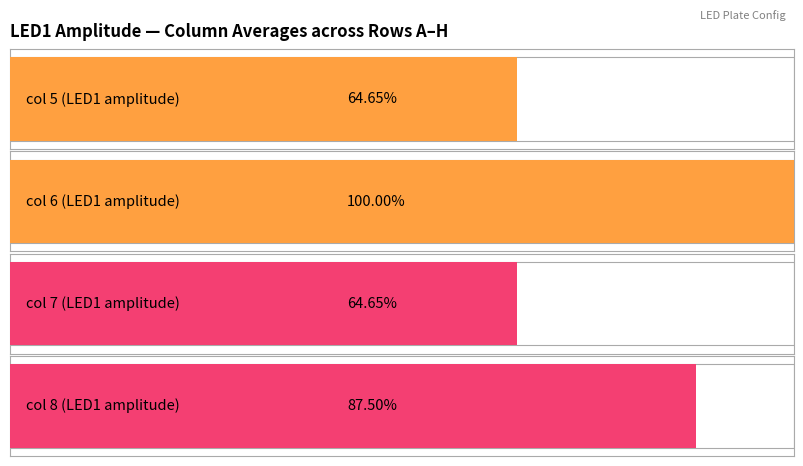

How many LED1_amplitudes_col7 values are between 45 and 128?

6